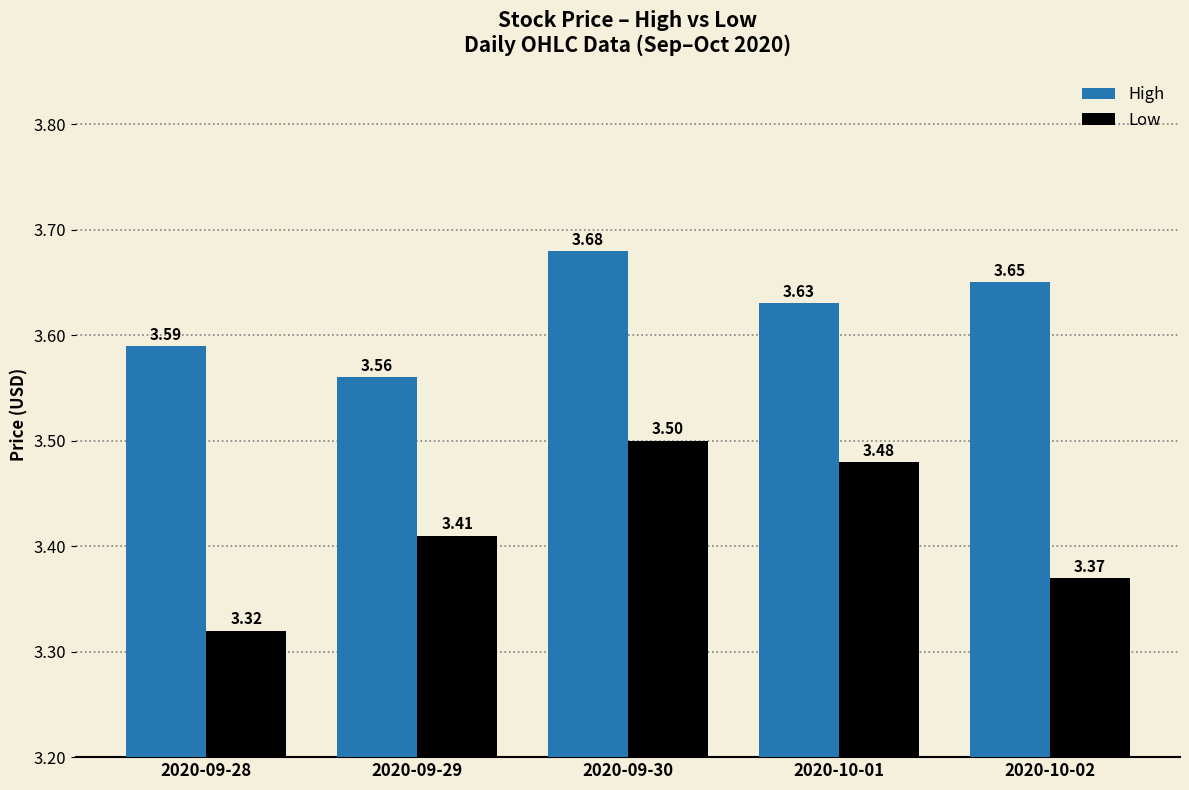

List the series in order of their peak value, lowest first.

Low, High